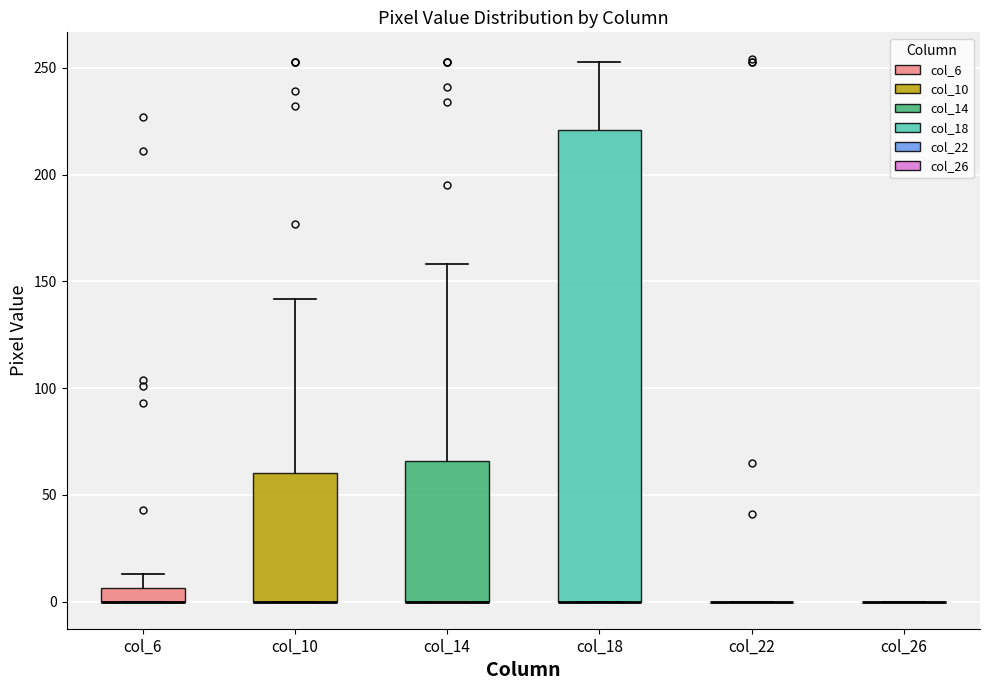

Which box is the tallest, from its lower edge to its upper edge?

col_18